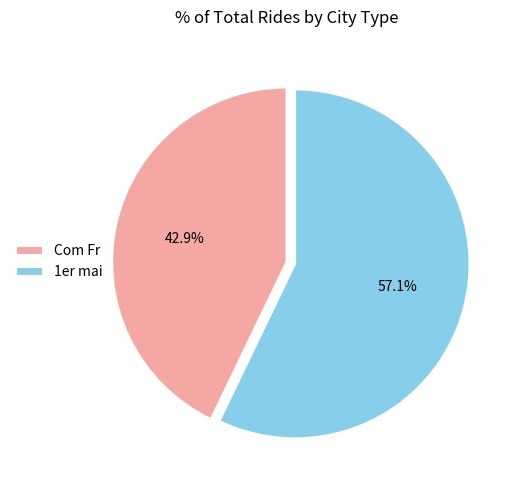

The Com Fr slice represents 43% of the pie. True or false?

True